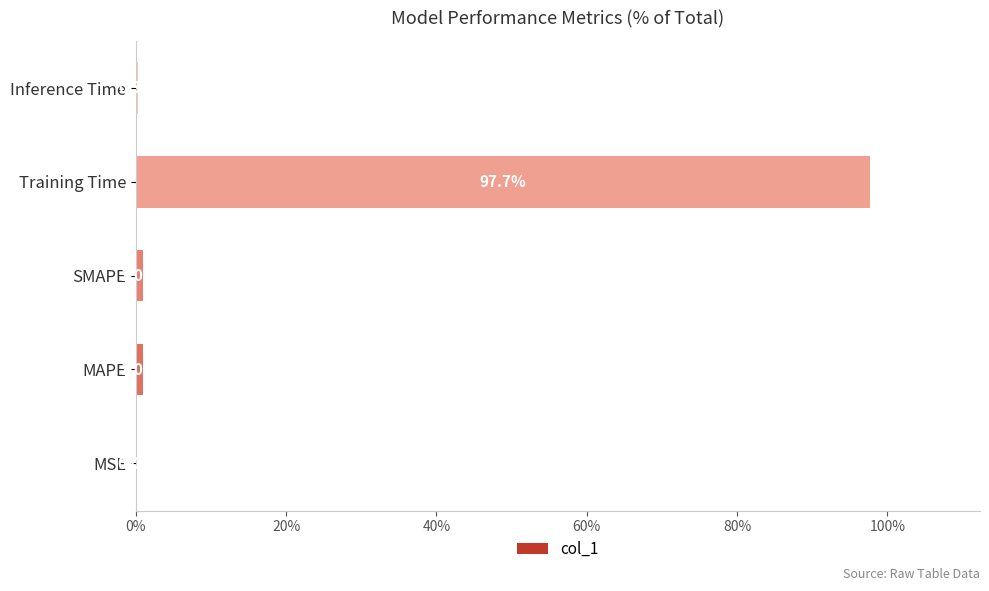

What is the sum of the values at MAPE and MSE?

1.0